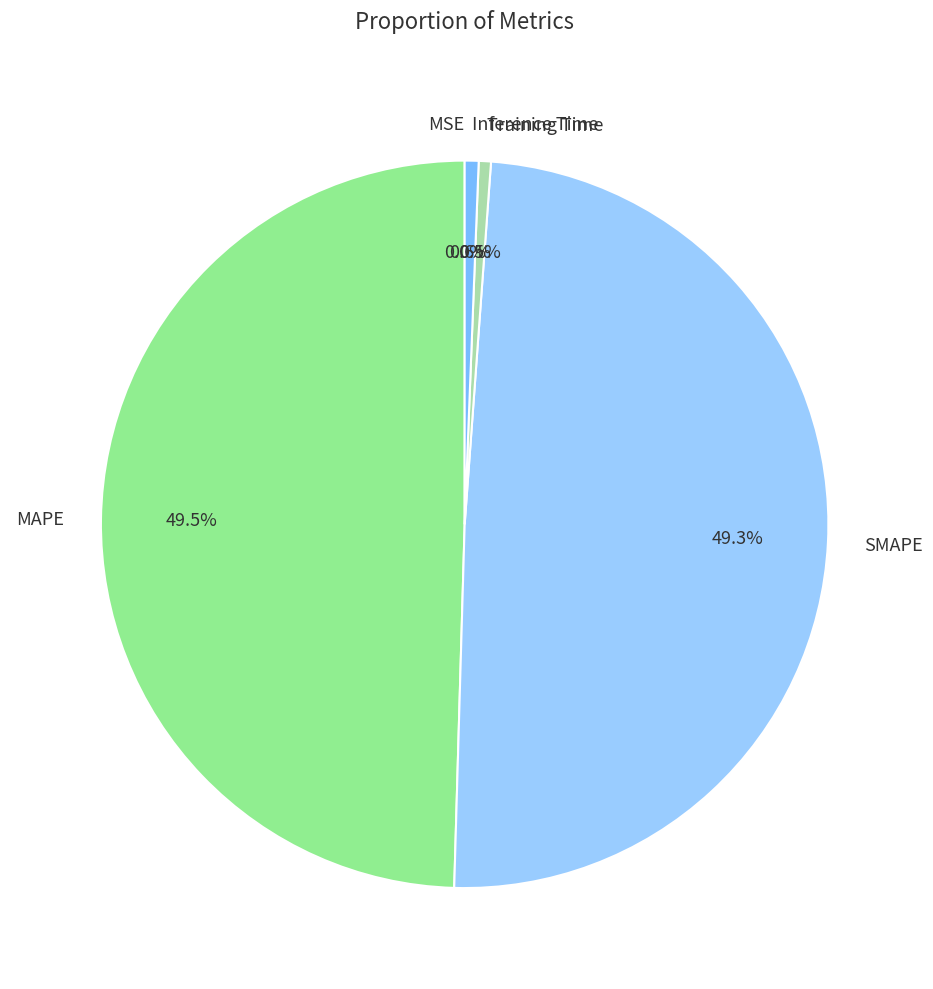

Is the sum of Training Time and Inference Time greater than half?

No